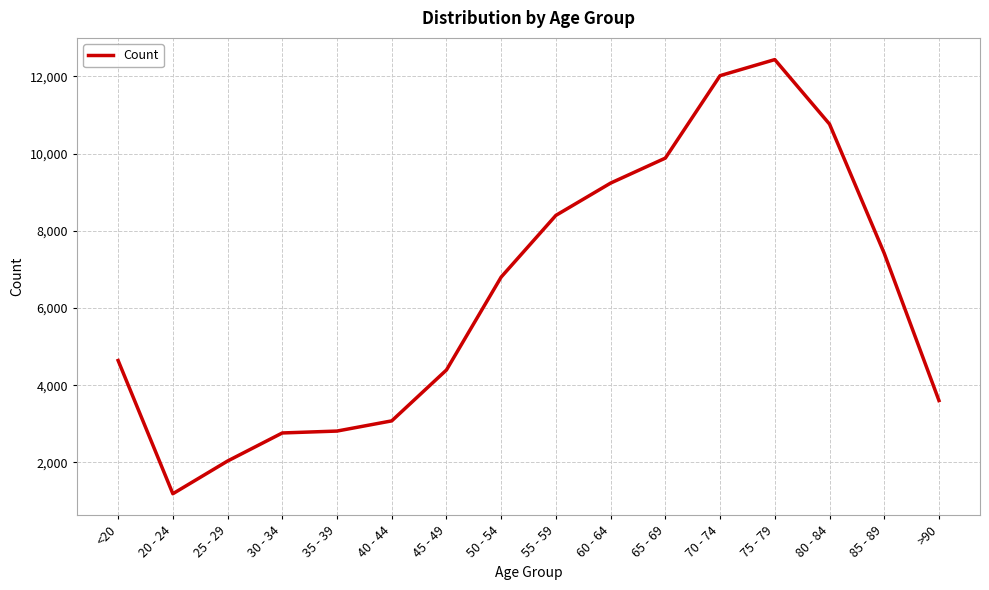

Which category has the lowest value across all series?

20 - 24